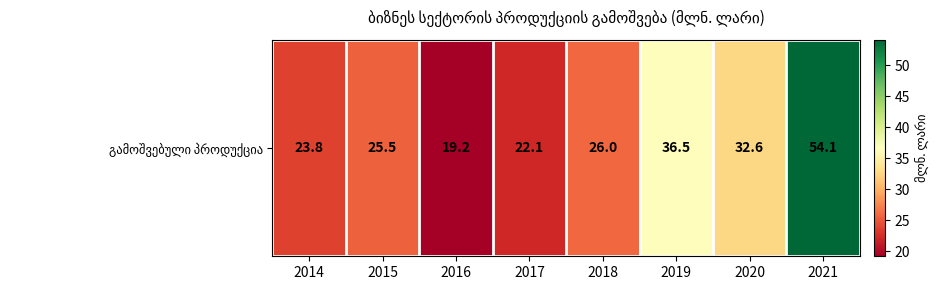

Which category has the lowest value across all series?

2016